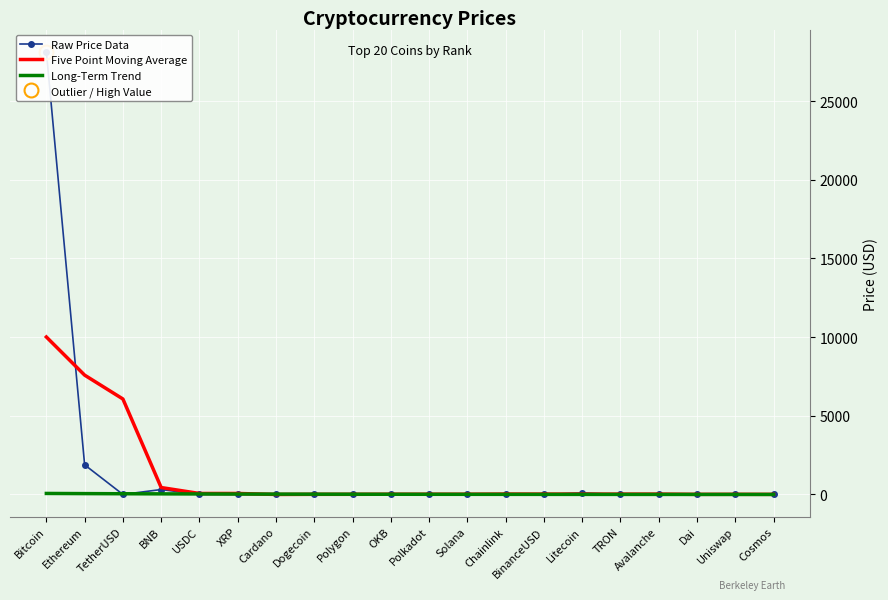

After their last crossing, which series has the higher values: Five Point Moving Average or Long-Term Trend?

Five Point Moving Average